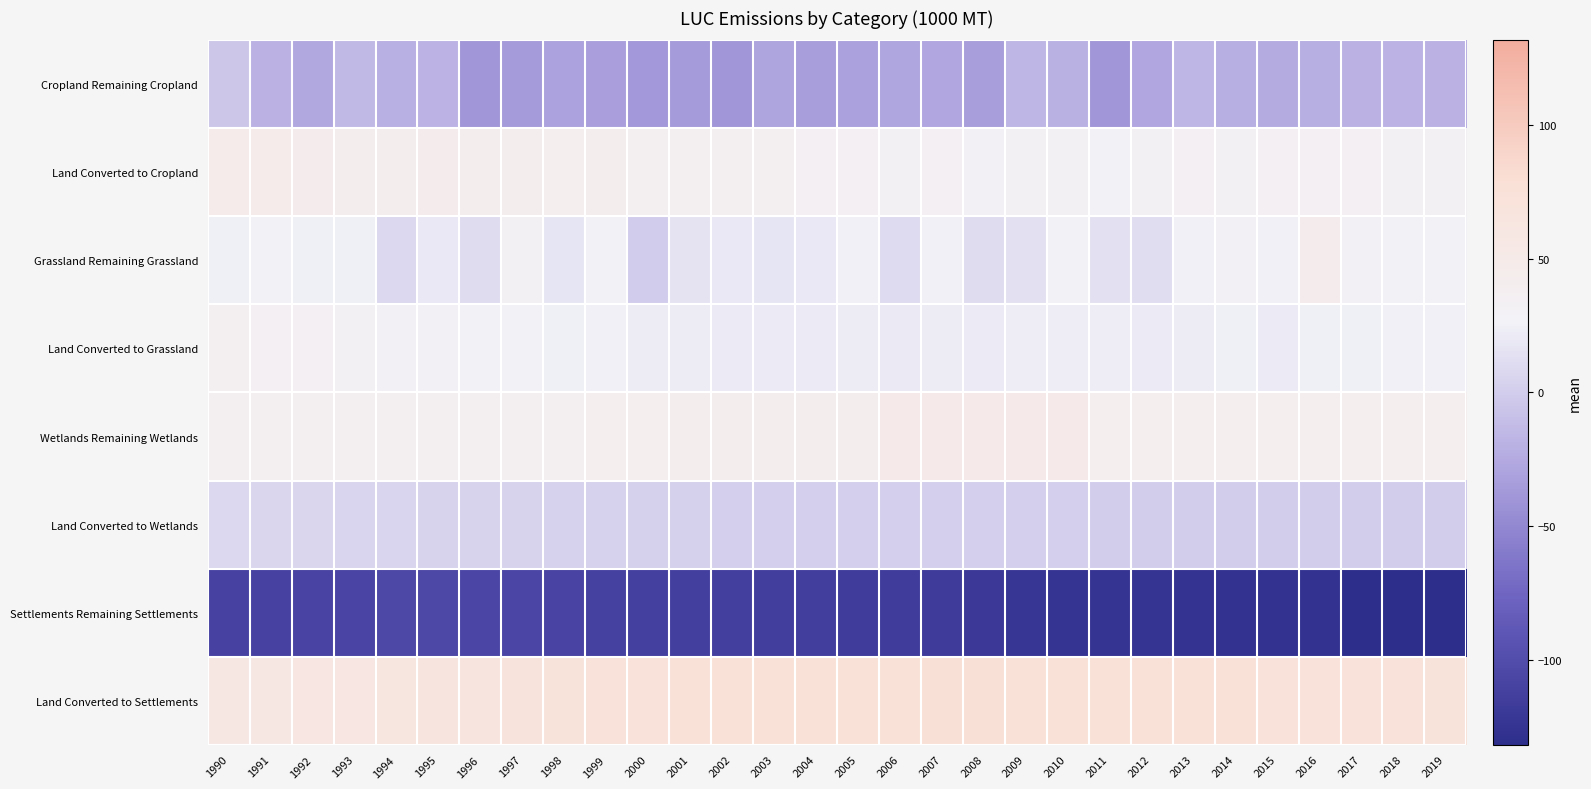

Reading left to right, extract all data points from this chart.

Cropland Remaining Cropland: 1990=-5.0	1991=-18.6	1992=-26.7	1993=-13.6	1994=-21.5	1995=-18.2	1996=-38.2	1997=-35.0	1998=-30.4	1999=-32.2	2000=-38.0	2001=-35.8	2002=-38.1	2003=-29.0	2004=-33.7	2005=-31.6	2006=-28.3	2007=-27.0	2008=-33.8	2009=-15.6	2010=-19.9	2011=-38.5	2012=-27.1	2013=-16.0	2014=-22.4	2015=-24.0	2016=-22.5	2017=-18.8	2018=-17.8	2019=-19.4
Land Converted to Cropland: 1990=45.4	1991=46.6	1992=43.2	1993=40.7	1994=40.7	1995=42.7	1996=40.4	1997=40.7	1998=38.5	1999=40.9	2000=37.4	2001=36.0	2002=35.7	2003=35.8	2004=34.6	2005=34.5	2006=32.4	2007=33.6	2008=30.3	2009=30.9	2010=32.3	2011=29.6	2012=32.0	2013=33.5	2014=32.0	2015=33.3	2016=34.1	2017=33.2	2018=31.9	2019=31.4
Grassland Remaining Grassland: 1990=24.6	1991=27.3	1992=23.8	1993=23.7	1994=7.5	1995=19.4	1996=10.5	1997=31.5	1998=17.0	1999=28.6	2000=-0.7	2001=15.8	2002=19.2	2003=16.6	2004=19.4	2005=24.9	2006=9.9	2007=24.8	2008=11.0	2009=14.1	2010=27.8	2011=13.8	2012=11.6	2013=25.7	2014=30.5	2015=25.6	2016=43.5	2017=30.3	2018=29.7	2019=28.8
Land Converted to Grassland: 1990=35.3	1991=34.8	1992=34.3	1993=32.5	1994=30.1	1995=30.3	1996=28.7	1997=28.3	1998=24.6	1999=25.3	2000=22.1	2001=21.7	2002=21.3	2003=21.5	2004=21.0	2005=21.8	2006=20.5	2007=21.6	2008=21.4	2009=23.1	2010=22.7	2011=22.8	2012=20.9	2013=22.1	2014=24.0	2015=21.2	2016=23.7	2017=23.8	2018=25.2	2019=25.4
Wetlands Remaining Wetlands: 1990=36.8	1991=36.8	1992=36.9	1993=37.2	1994=37.3	1995=37.5	1996=37.4	1997=37.7	1998=38.0	1999=38.3	2000=38.5	2001=39.3	2002=39.3	2003=39.3	2004=39.4	2005=39.4	2006=48.1	2007=48.5	2008=48.6	2009=48.7	2010=48.7	2011=38.6	2012=38.2	2013=38.2	2014=38.2	2015=38.2	2016=38.2	2017=38.3	2018=38.2	2019=38.1
Land Converted to Wetlands: 1990=7.2	1991=6.8	1992=6.5	1993=5.9	1994=5.4	1995=5.0	1996=4.7	1997=4.4	1998=3.9	1999=3.1	2000=2.9	2001=2.3	2002=2.0	2003=1.9	2004=1.8	2005=1.8	2006=1.6	2007=1.6	2008=1.2	2009=1.2	2010=1.1	2011=0.6	2012=0.6	2013=0.5	2014=0.5	2015=0.8	2016=0.8	2017=0.8	2018=0.7	2019=0.7
Settlements Remaining Settlements: 1990=-109.1	1991=-109.7	1992=-107.5	1993=-106.4	1994=-104.8	1995=-104.3	1996=-105.3	1997=-105.8	1998=-107.8	1999=-110.3	2000=-111.1	2001=-112.8	2002=-112.2	2003=-113.1	2004=-114.0	2005=-115.2	2006=-115.7	2007=-116.9	2008=-120.2	2009=-122.3	2010=-123.4	2011=-123.8	2012=-123.9	2013=-125.2	2014=-126.2	2015=-125.9	2016=-125.6	2017=-130.7	2018=-131.0	2019=-131.6
Land Converted to Settlements: 1990=57.2	1991=58.6	1992=59.9	1993=61.6	1994=63.2	1995=64.9	1996=66.7	1997=68.6	1998=70.3	1999=71.9	2000=73.7	2001=75.1	2002=76.1	2003=76.6	2004=76.9	2005=77.1	2006=77.1	2007=77.3	2008=77.2	2009=77.0	2010=76.7	2011=76.3	2012=75.9	2013=75.3	2014=74.8	2015=74.0	2016=73.0	2017=72.6	2018=71.4	2019=70.2